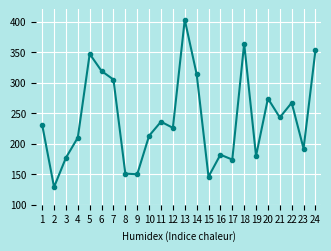

What is the difference between the values at 7 and 19?

125